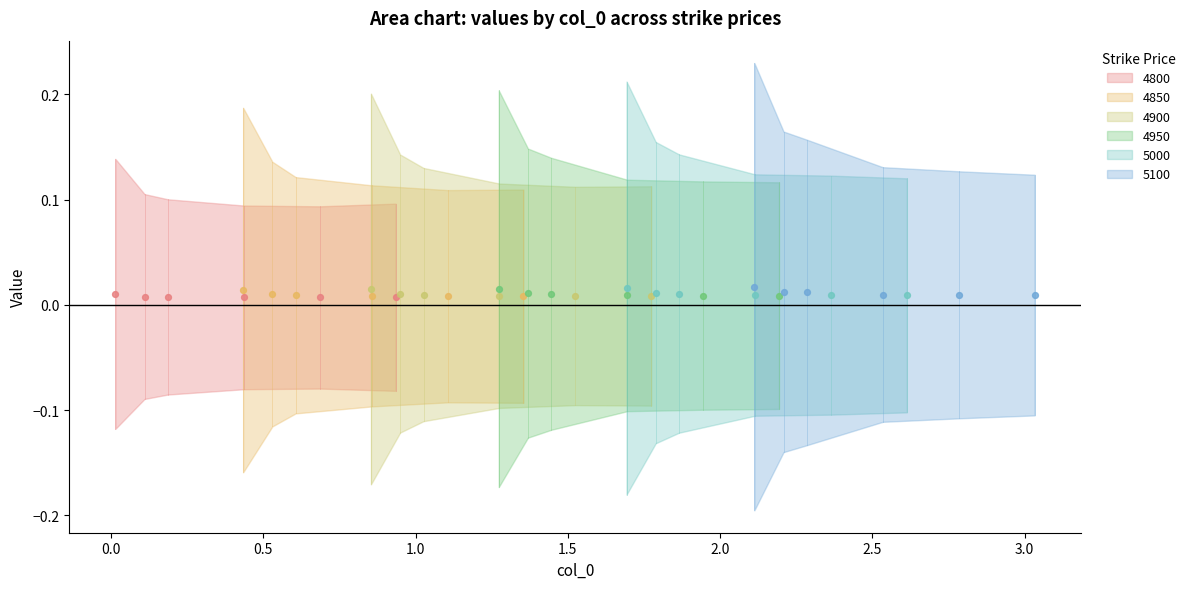

Is the value of 4850 at 0.9342465753424658 greater than the value of 5100 at 0.1095890410958904?

No